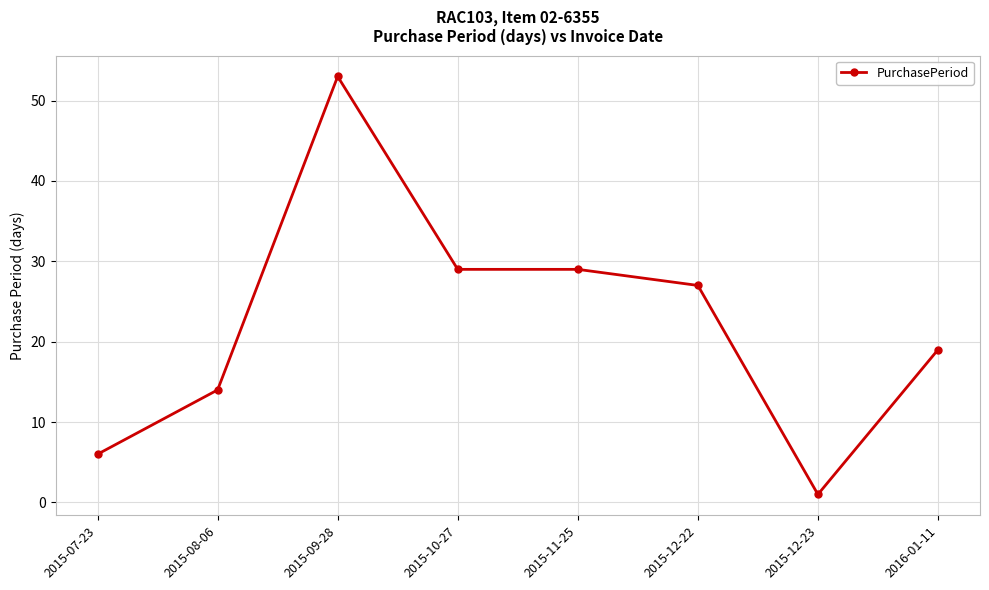

Where does the data first go above 27?

2015-09-28